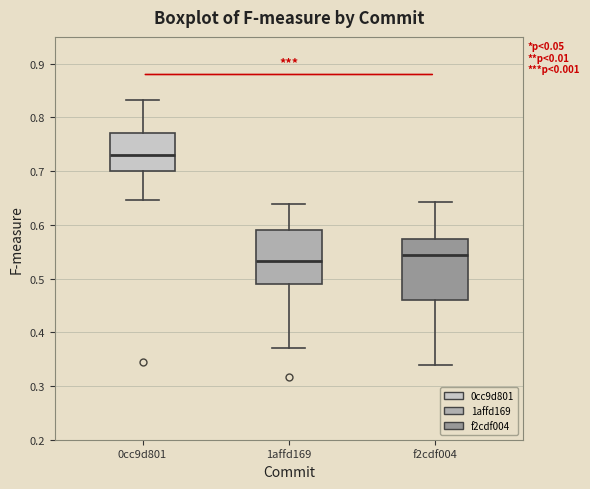

Where is the lower edge of the box for f2cdf004 on the y-axis? The values are not printed on the chart, so give them approximately, as read against the axis.

0.46